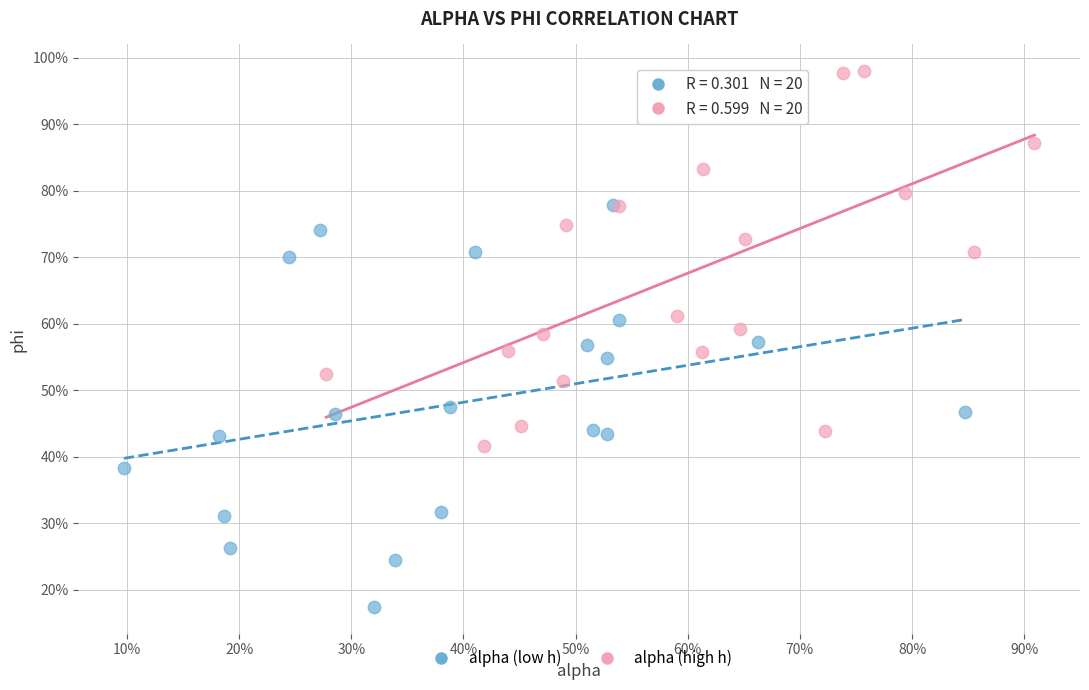

Which series has the widest spread of Y values?

alpha (low h)